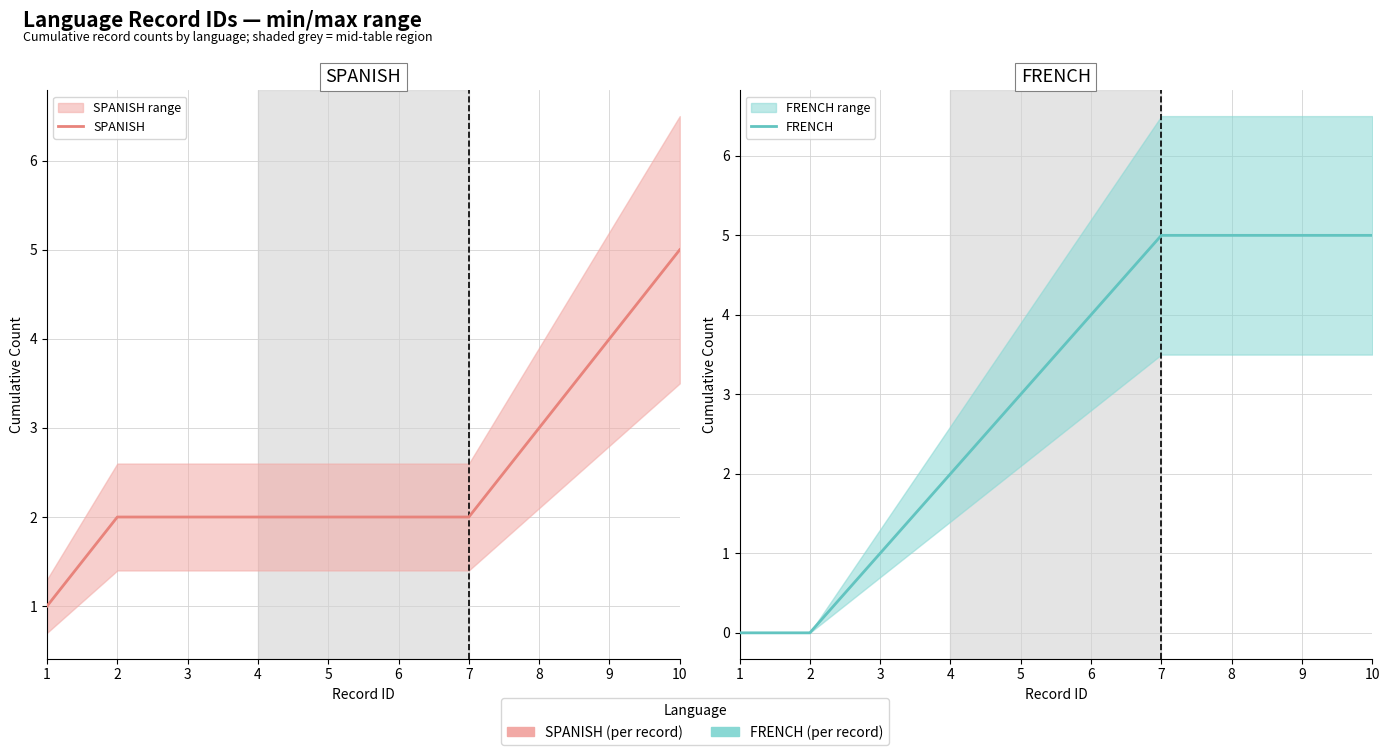

What is the difference between the maximum and second lowest values in the FRENCH series?

5